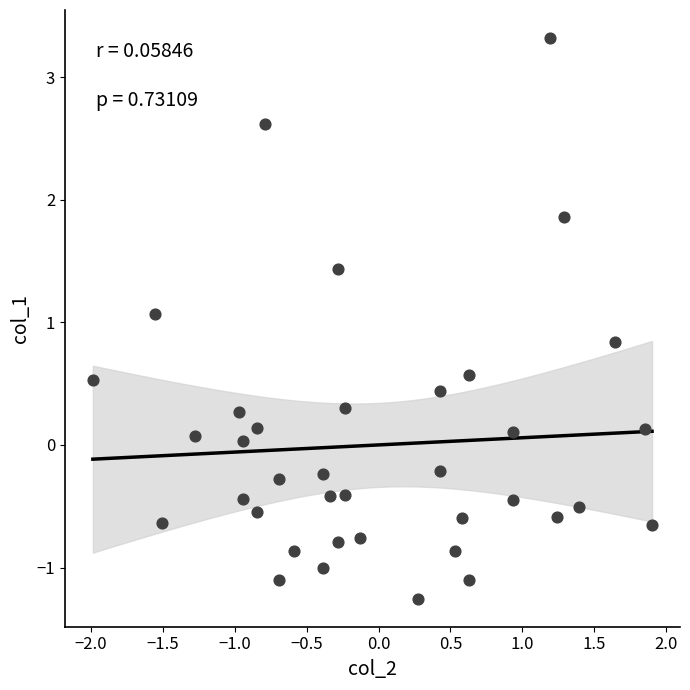

What is the range of X values (max minus min)?

3.9